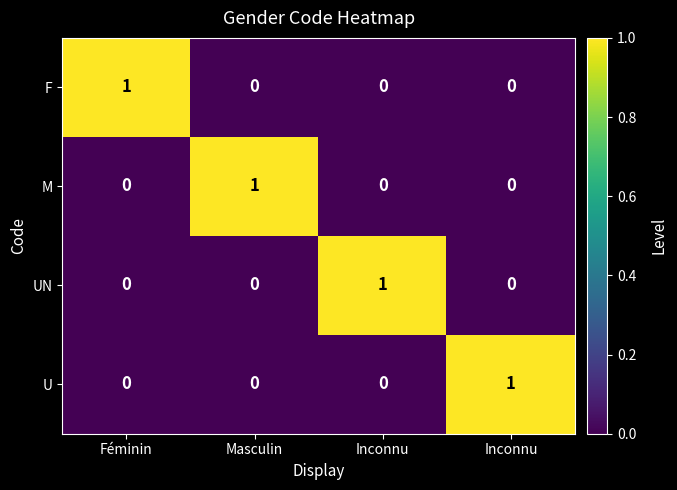

Which series has the widest spread of values?

F